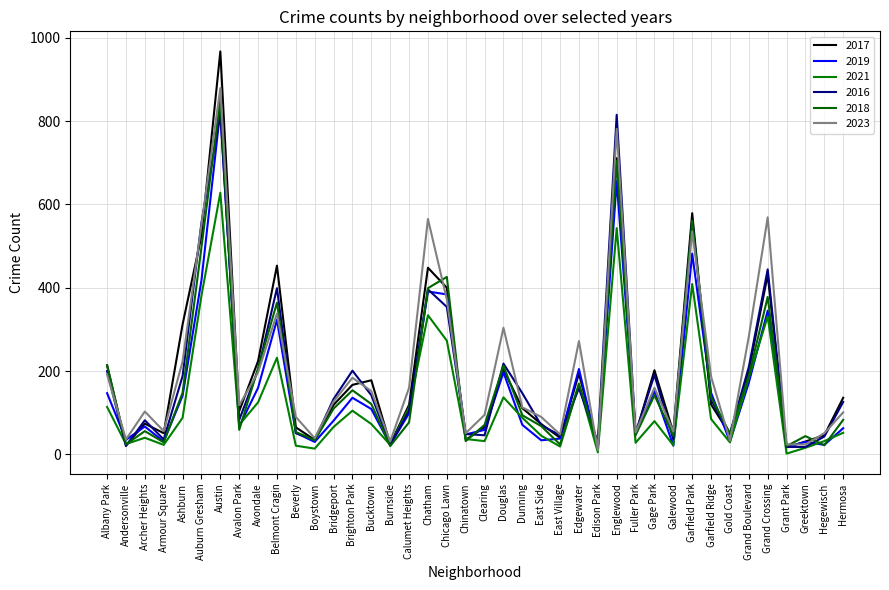

What is the difference between the second highest and minimum values in the 2016 series?

797